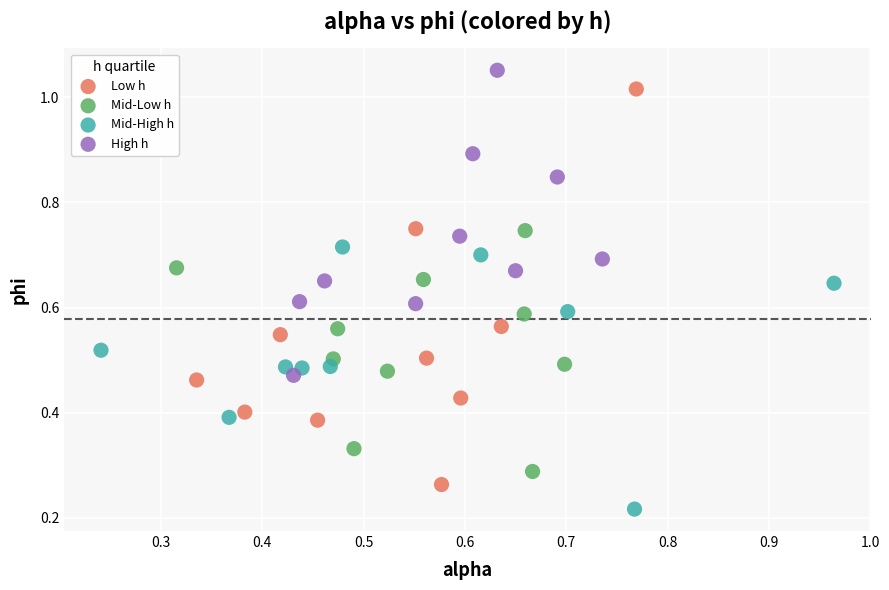

Which series contains the highest Y value?

High h